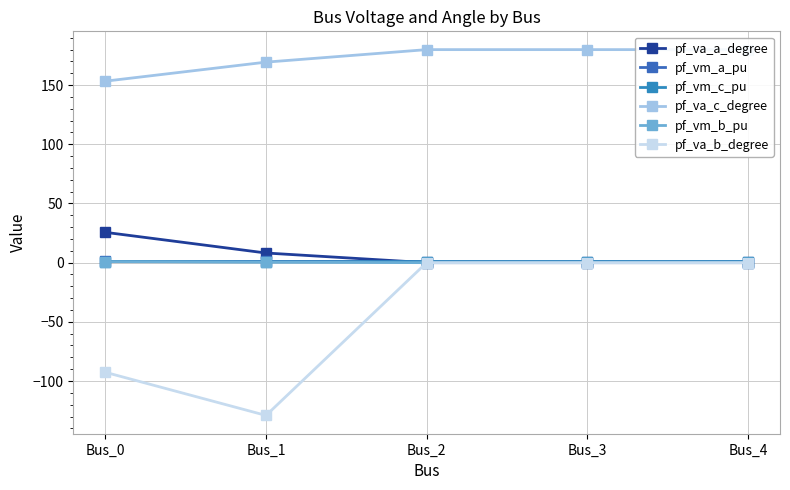

In pf_va_c_degree, how many points are higher than both neighbors (excluding endpoints)?

1